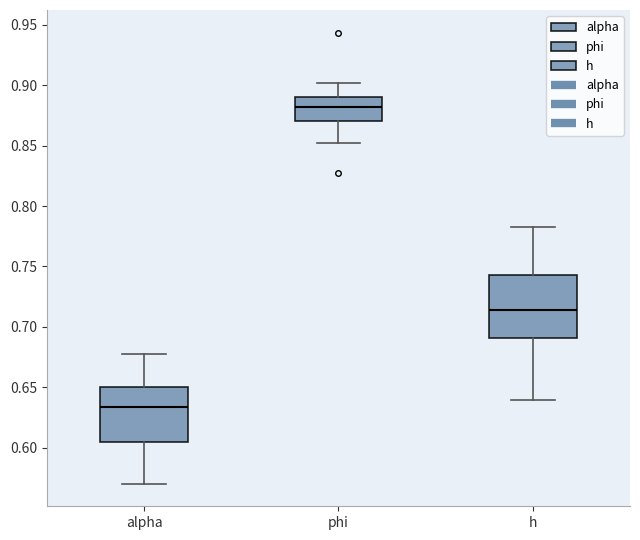

Comparing the boxes themselves (not the whiskers), which one is the tallest?

h